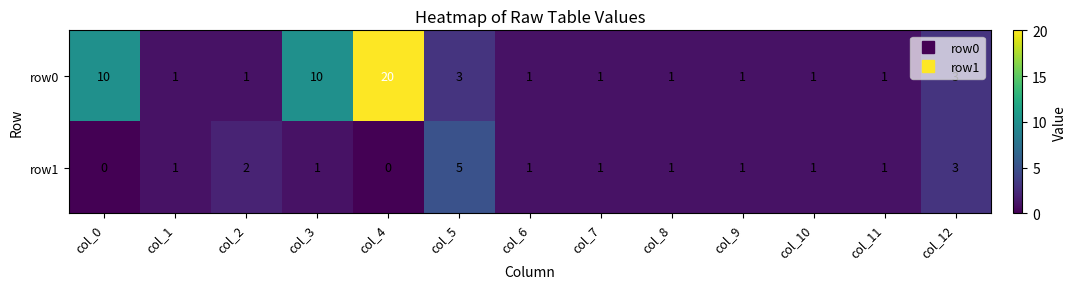

Which series changed the most between col_0 and col_11?

row0